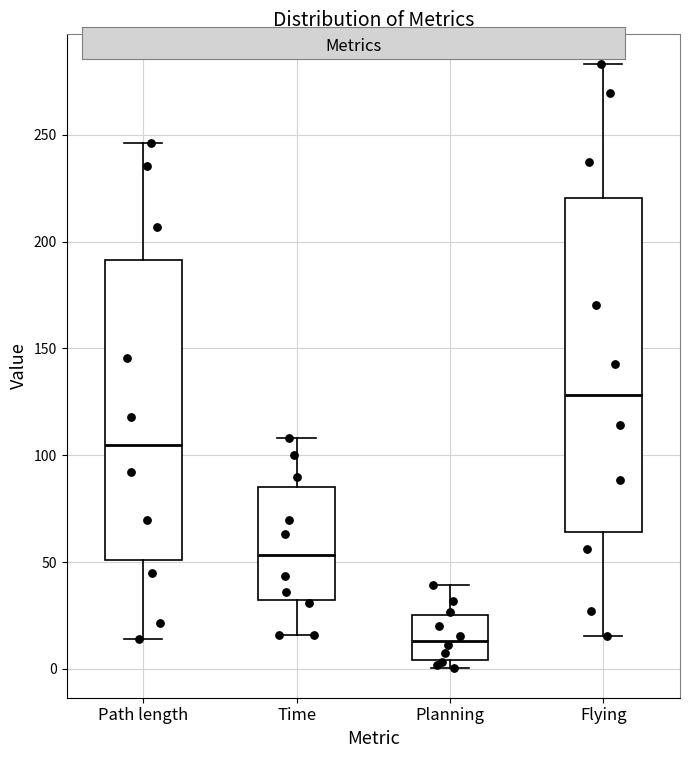

Which box has the highest median line?

Flying